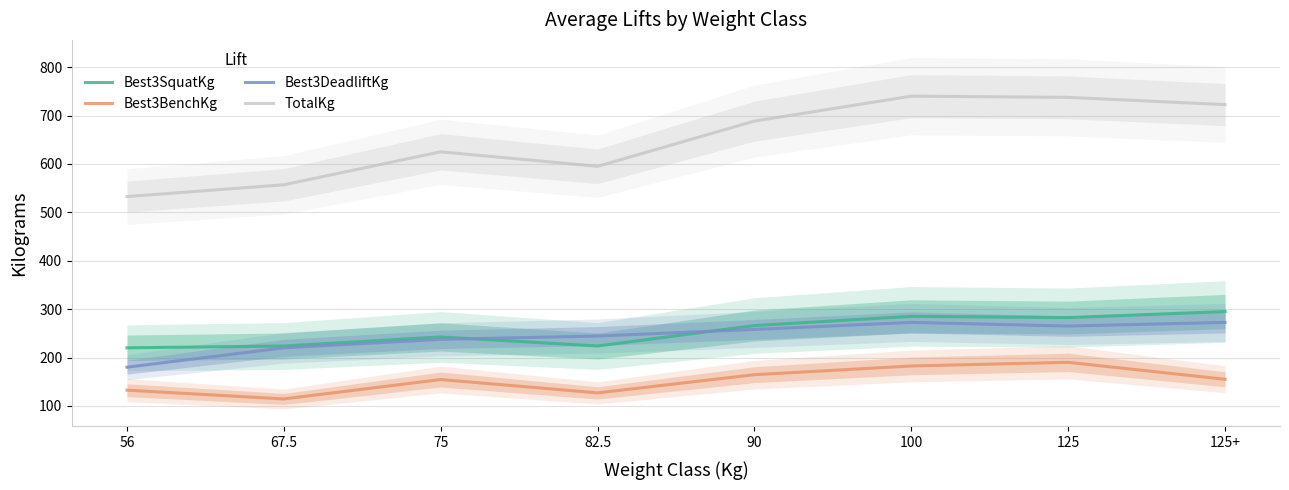

How many categories are shown in the chart?

8